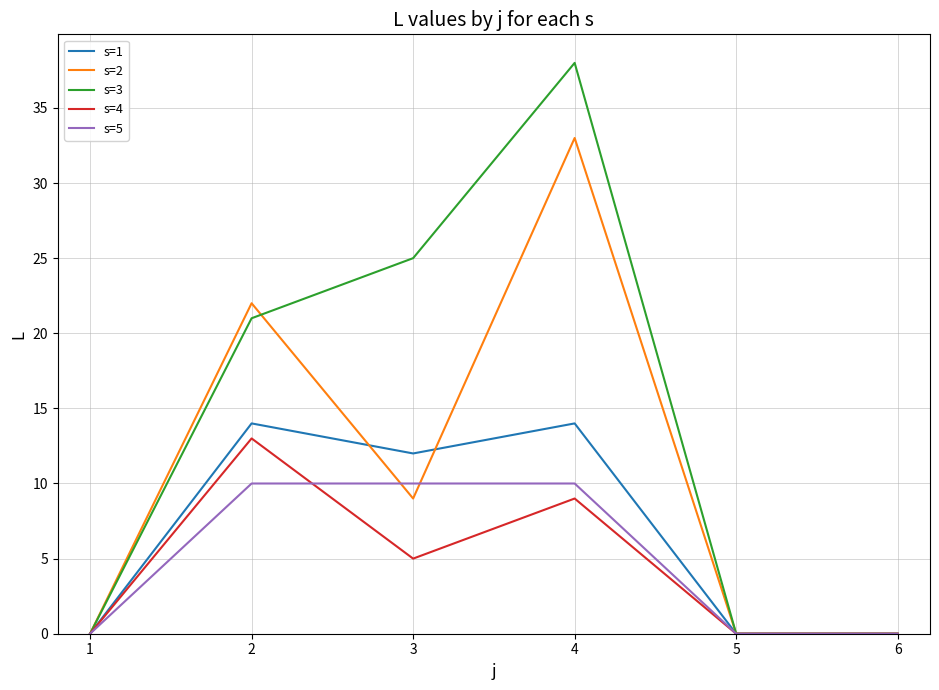

The value of s=1 at 2 is 9. True or false?

False